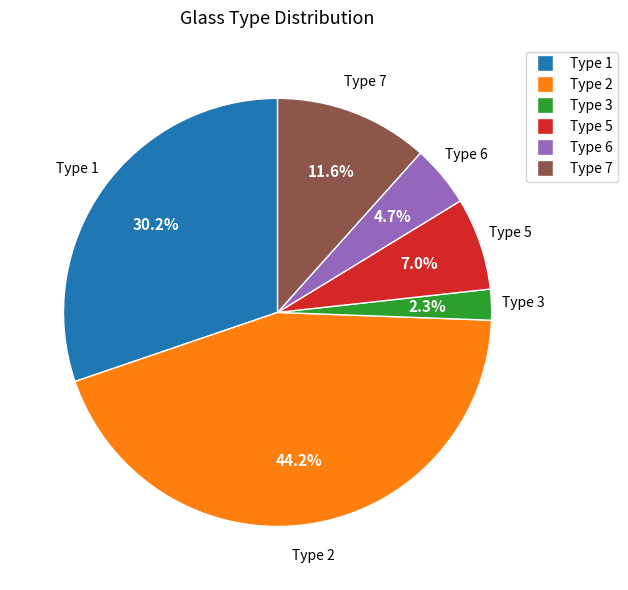

Does any single category account for the majority?

No